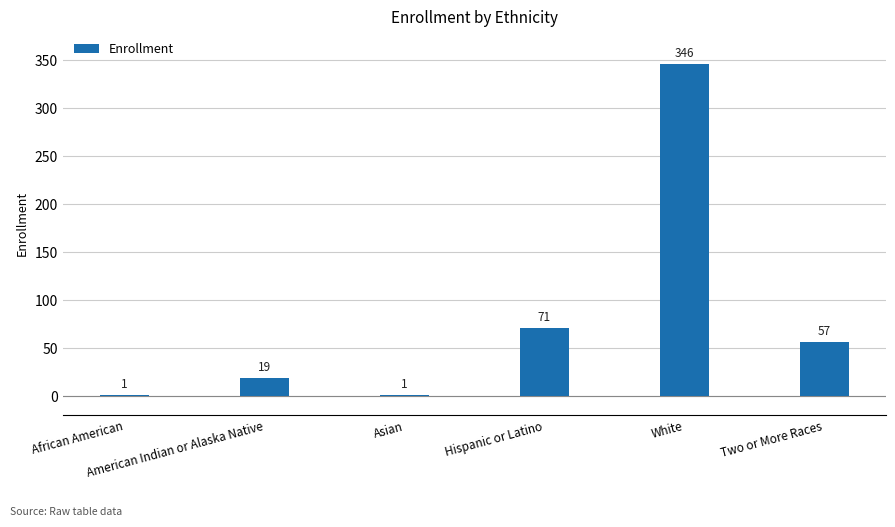

What is the maximum value shown in the chart?

346